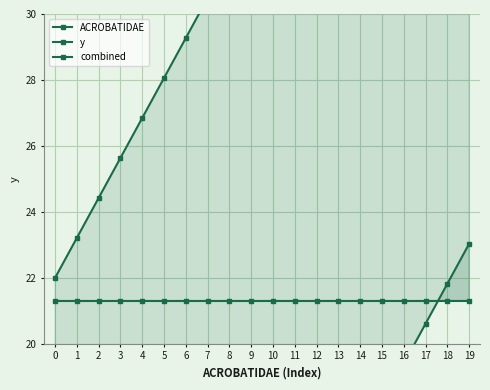

Which series changed the most between 2 and 13?

combined